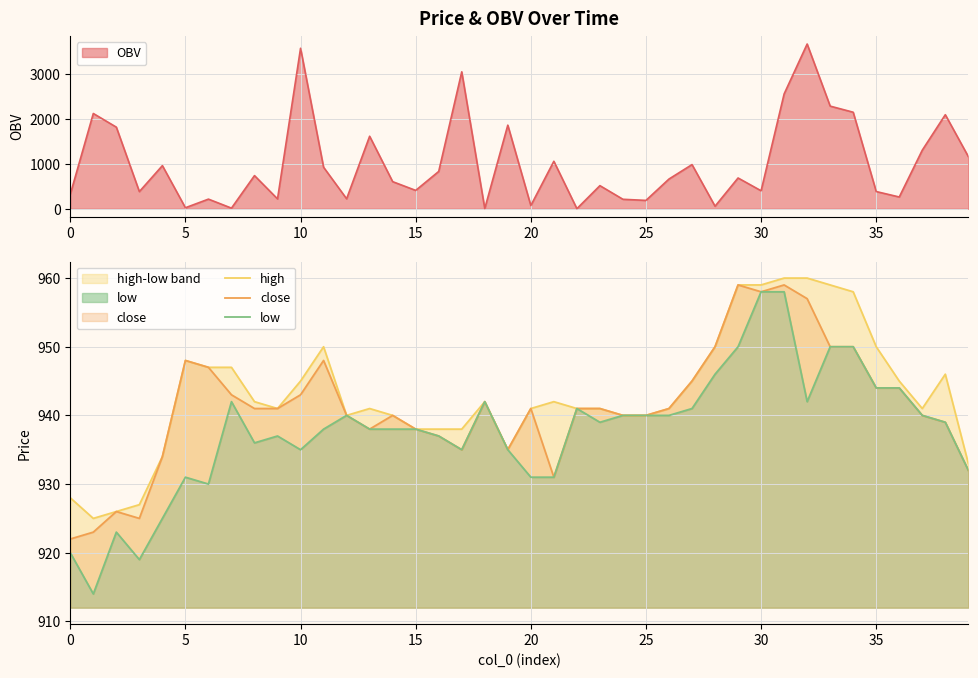

True or false: close and low intersect in this chart.

False